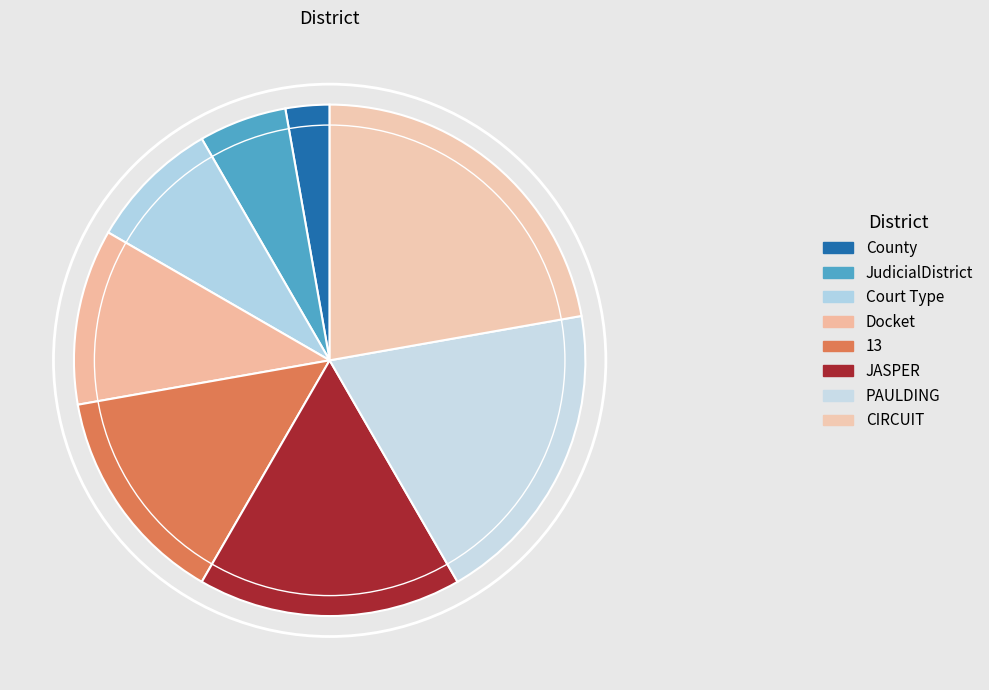

How many slices are in this pie chart?

8